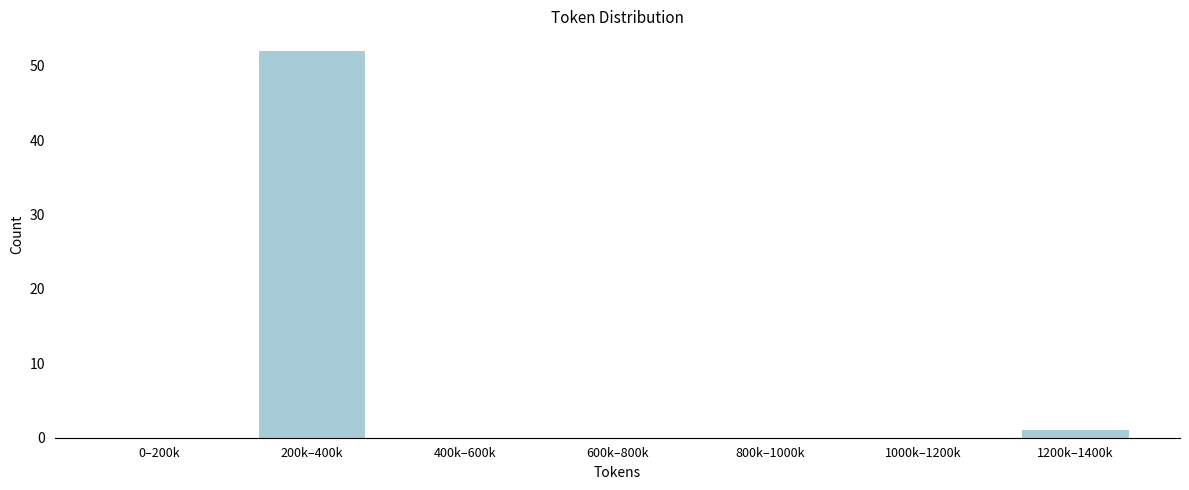

Reading left to right, list all the values displayed in this chart.

0–200k=0	200k–400k=52	400k–600k=0	600k–800k=0	800k–1000k=0	1000k–1200k=0	1200k–1400k=1